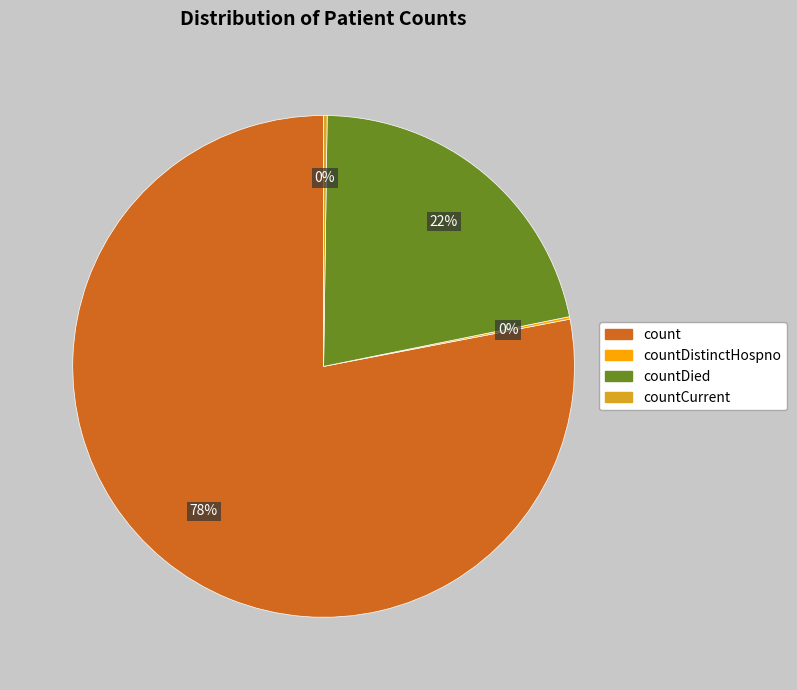

Is there a majority slice in this chart?

Yes